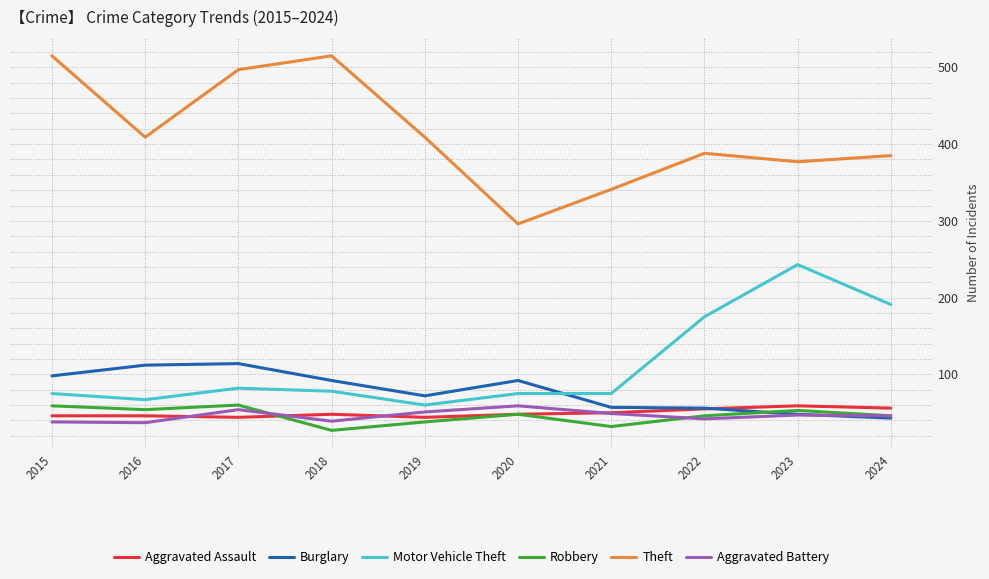

Which series ends up on top after the final intersection of Burglary and Aggravated Battery?

Aggravated Battery